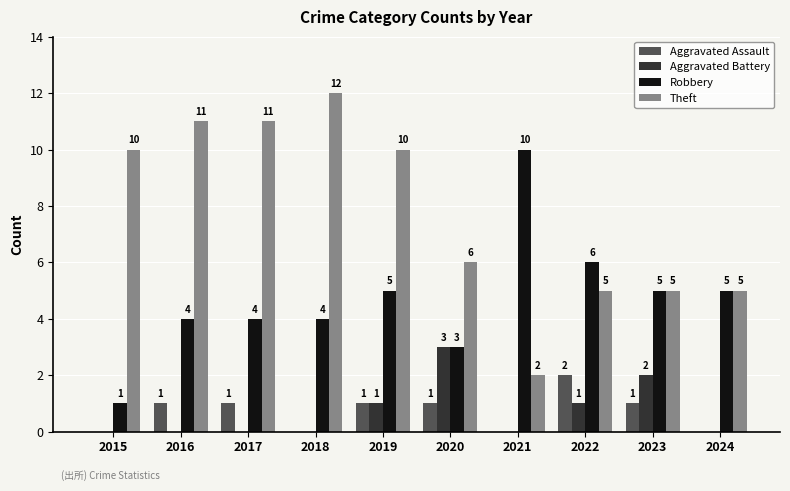

Is it true that Aggravated Assault equals 1 at 2024?

False